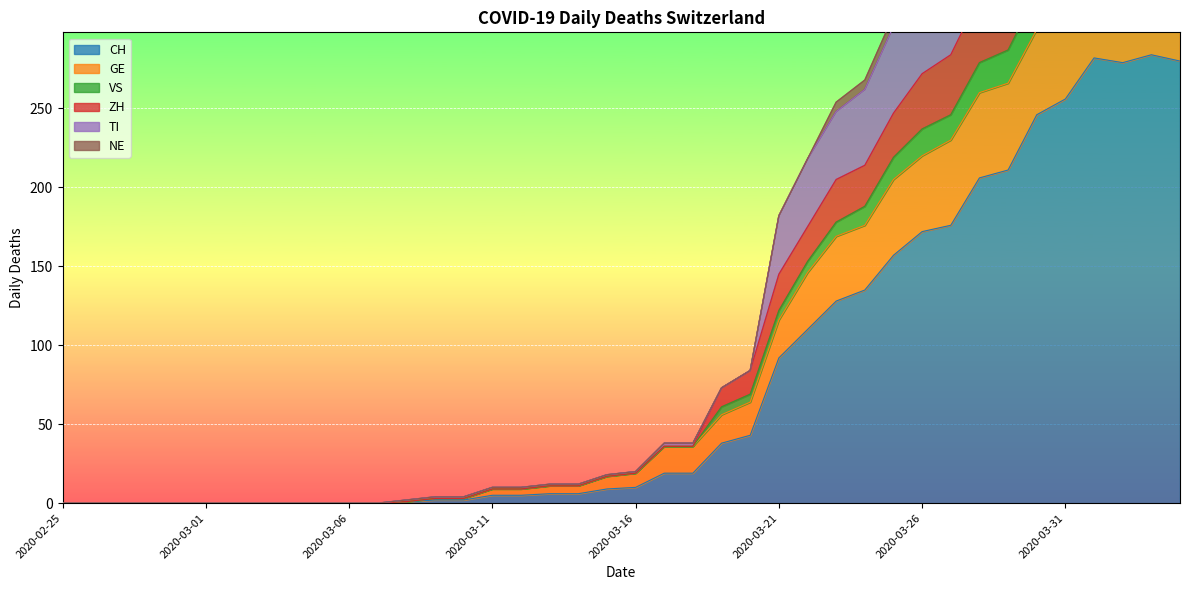

The value of CH at 2020-03-01 is 0. True or false?

True